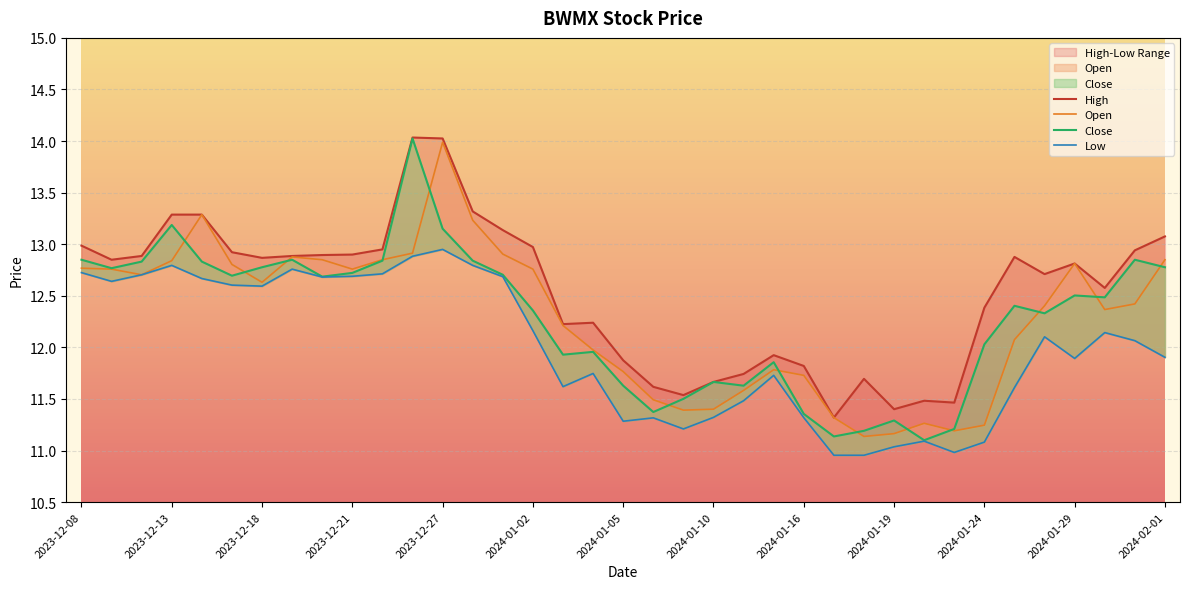

What is the difference between the maximum and minimum values in the Close series?

2.9